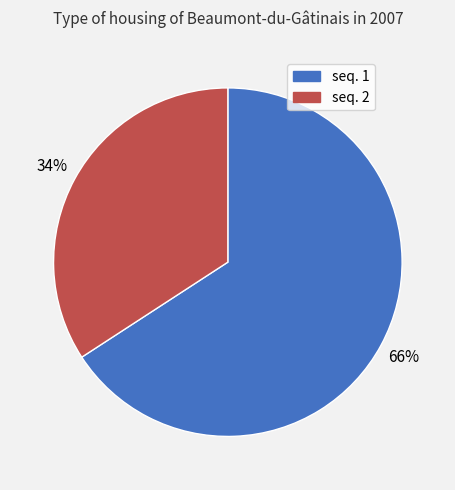

Rank the categories by value from lowest to highest.

seq. 2, seq. 1